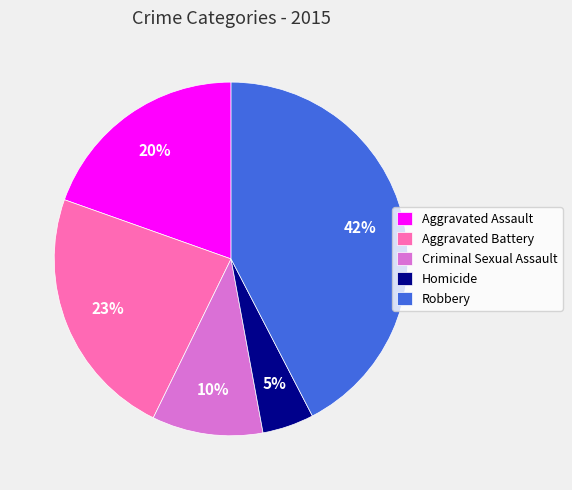

Is it true that Aggravated Battery is 37% of the pie?

False